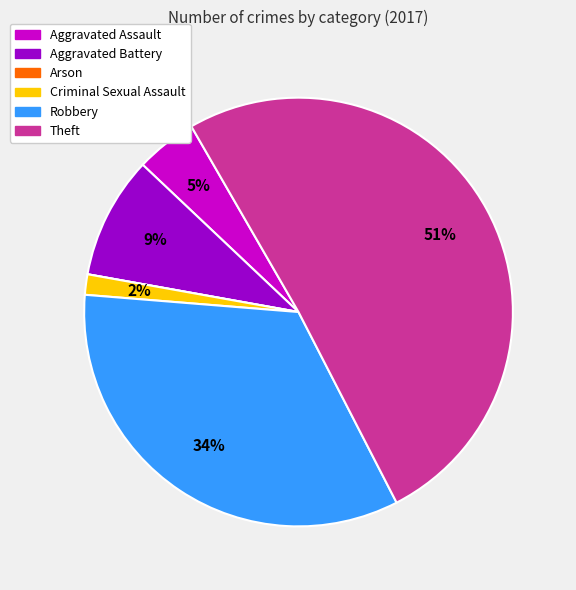

What percentage is the Aggravated Battery slice, to the nearest percent?

9%